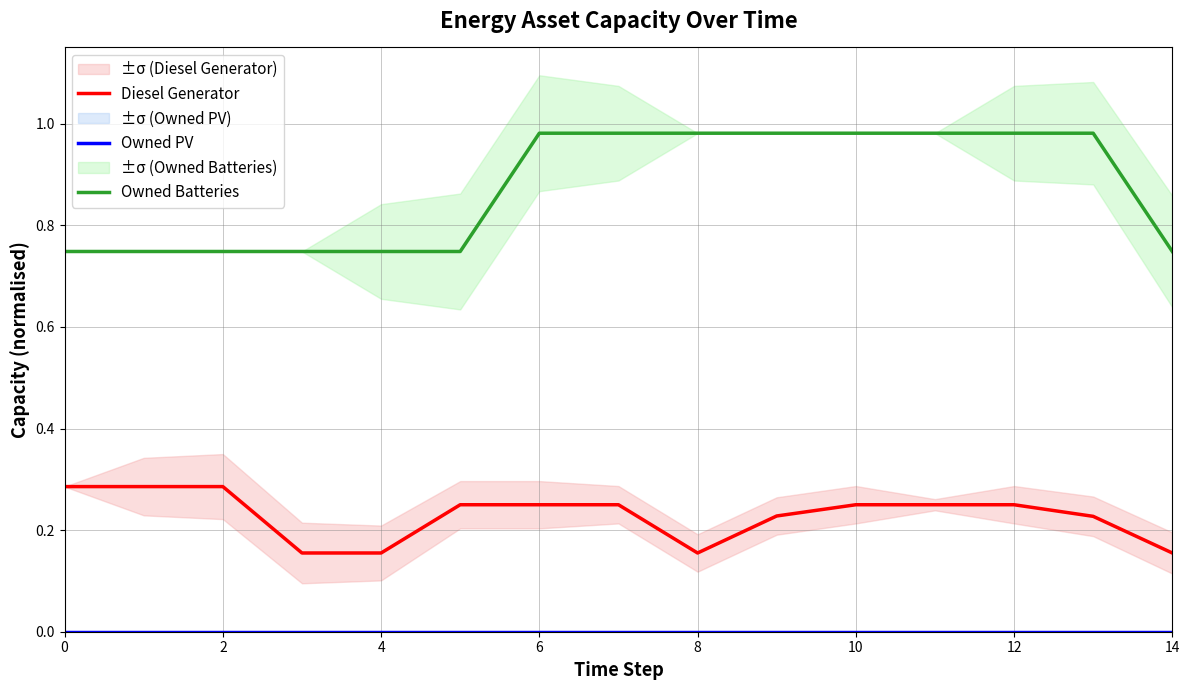

List the series in order of their peak value, highest first.

Owned Batteries, Diesel Generator, Owned PV